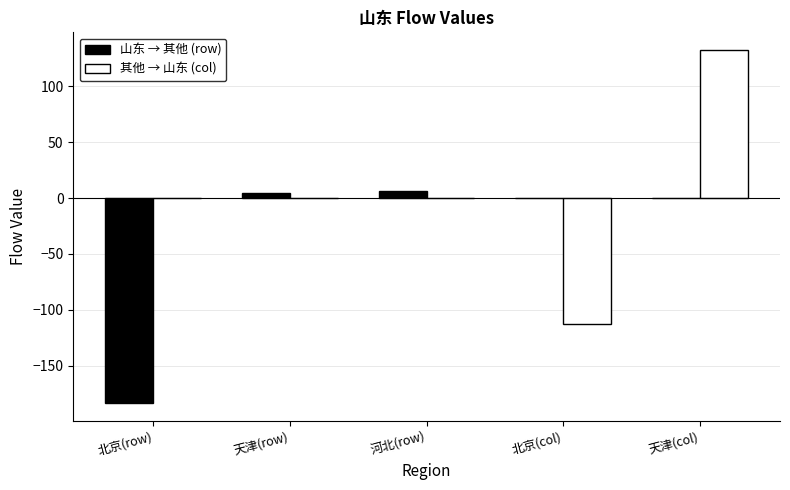

Which series has the largest total across all categories?

其他 → 山东 (col)